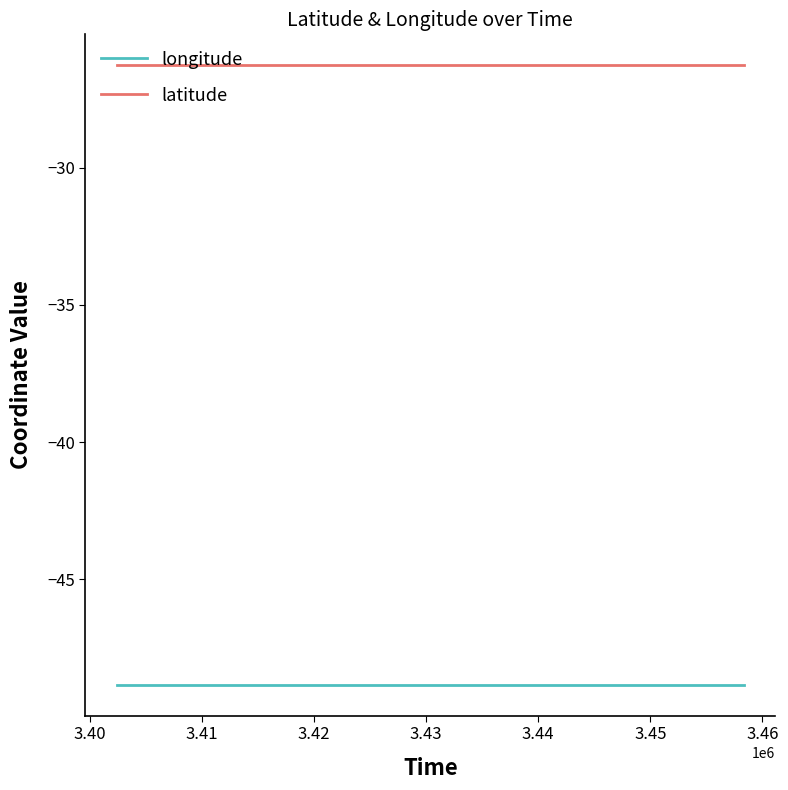

What is the minimum value for longitude?

-48.8